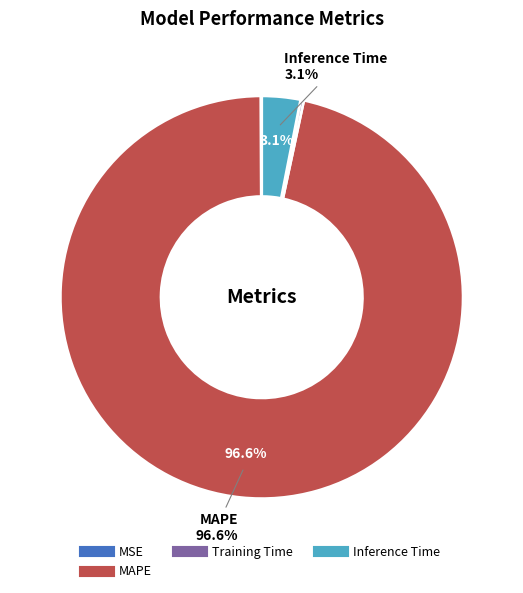

Is there any slice that represents more than half of the pie?

Yes